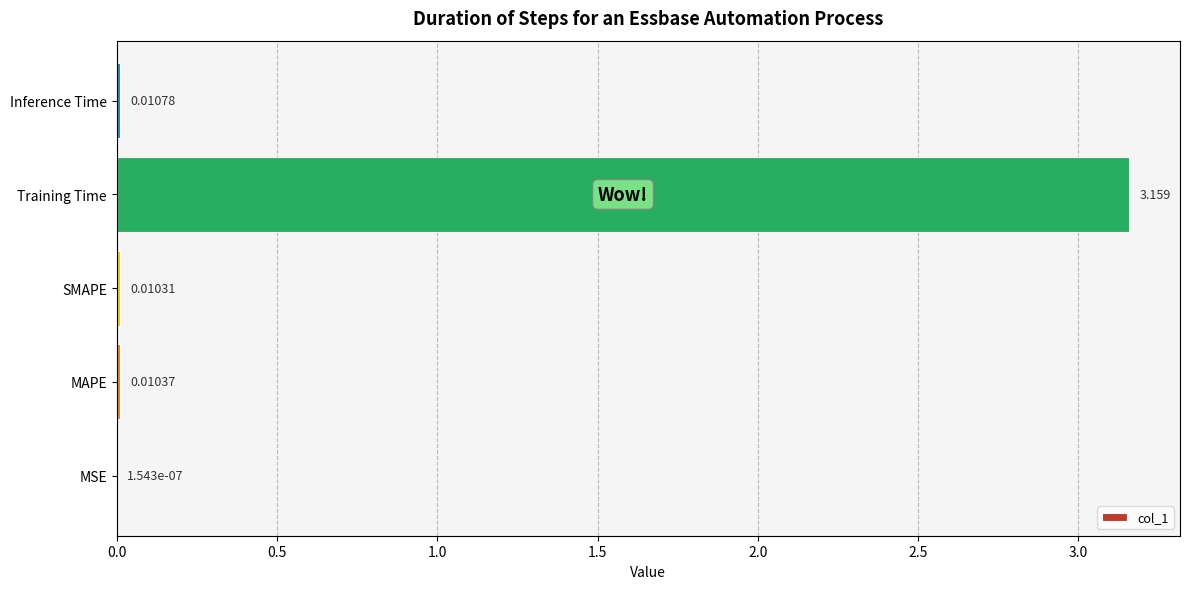

Which has a higher value, MSE or MAPE?

MAPE